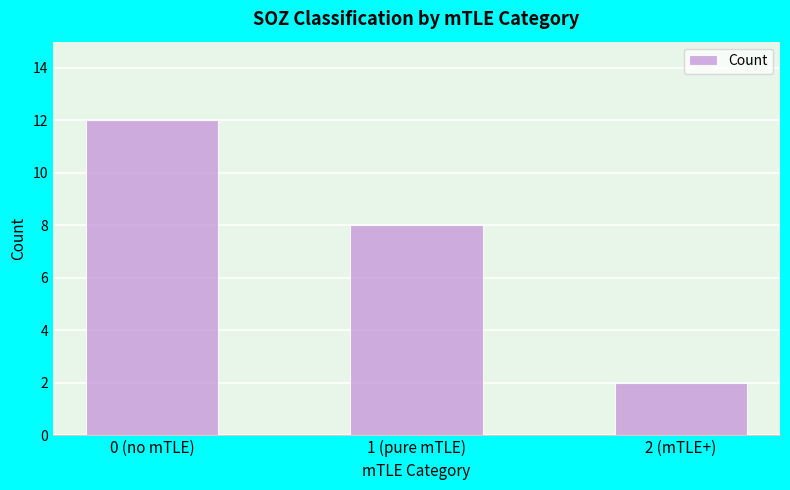

Where does the data first go above 8?

0 (no mTLE)